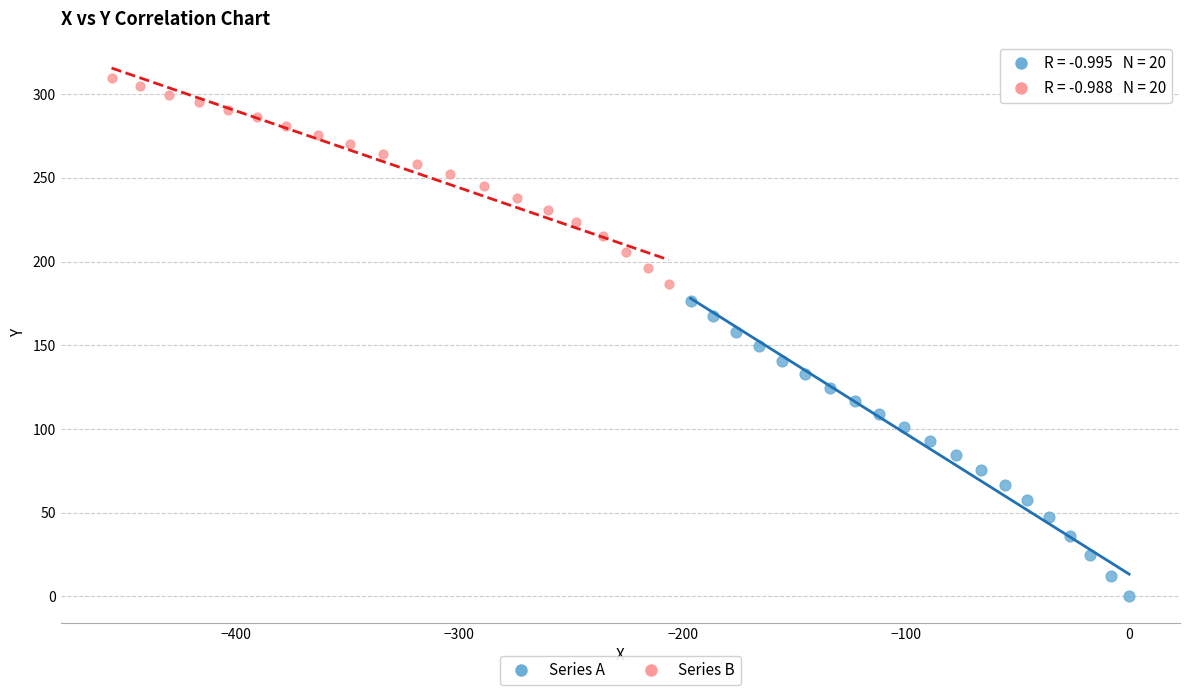

Which series contains the highest Y value?

Series B